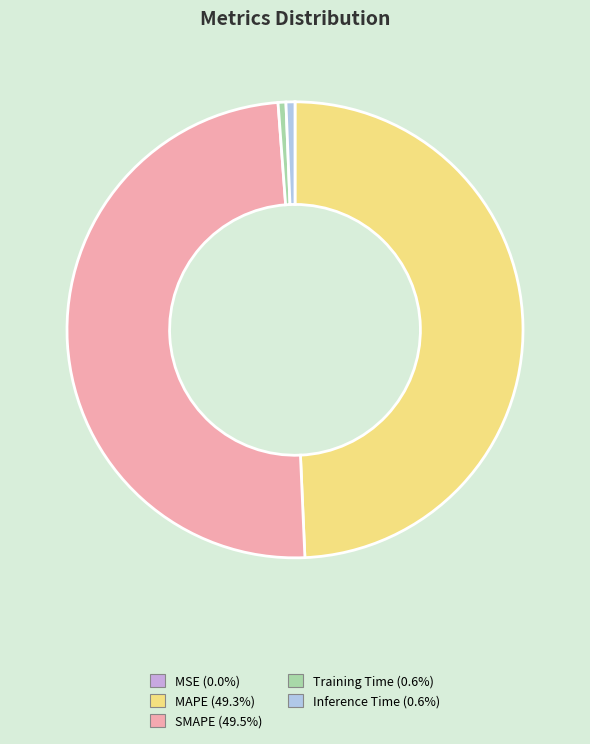

Is there any slice that represents more than half of the pie?

No